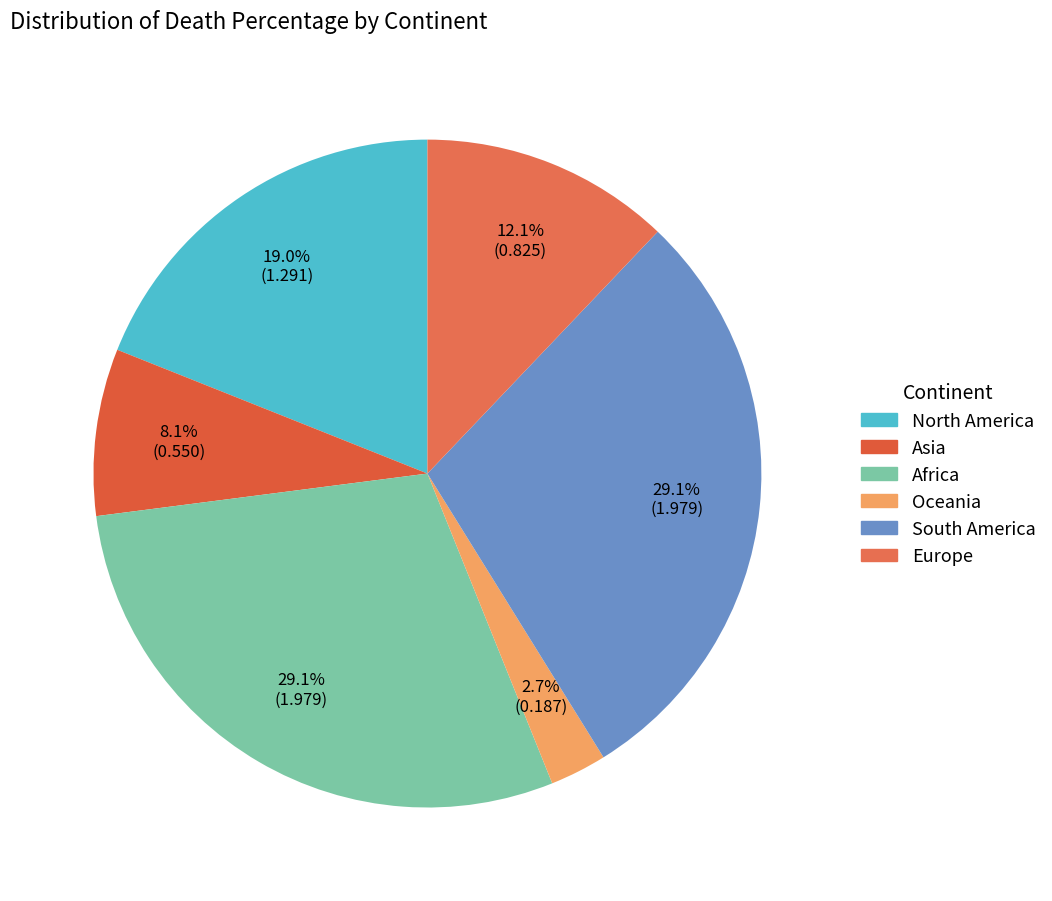

Does South America account for over 50% of the chart?

No